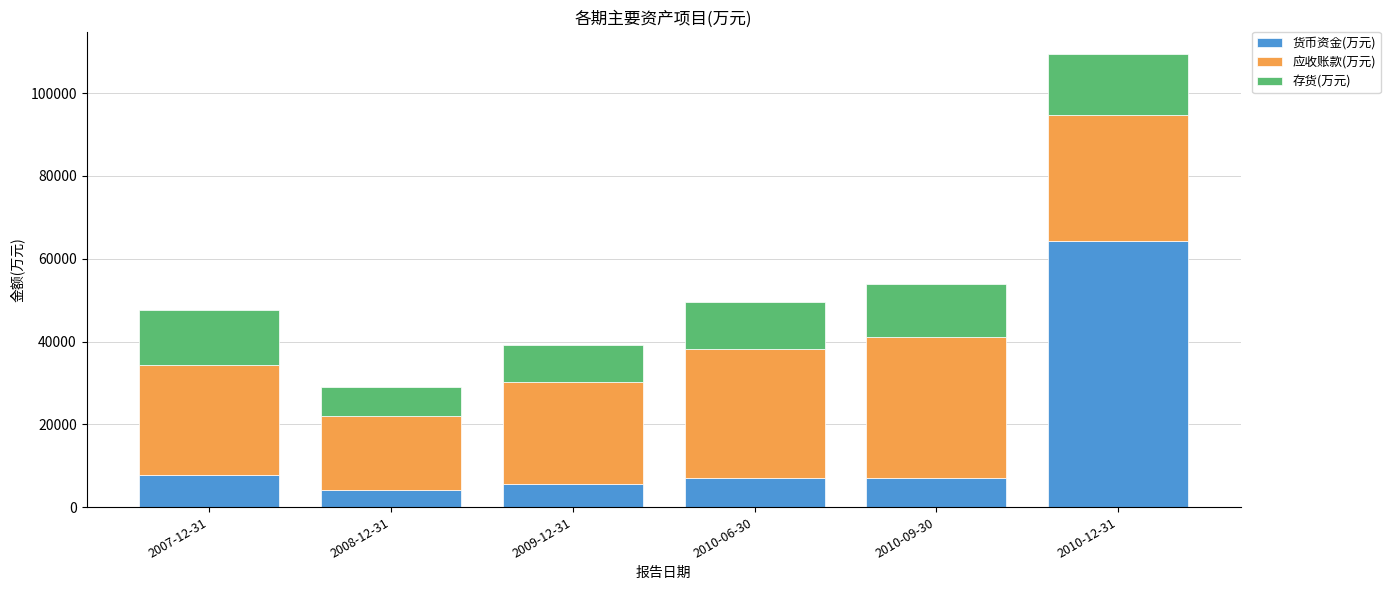

Which category has the highest value in the 货币资金(万元) series?

2010-12-31